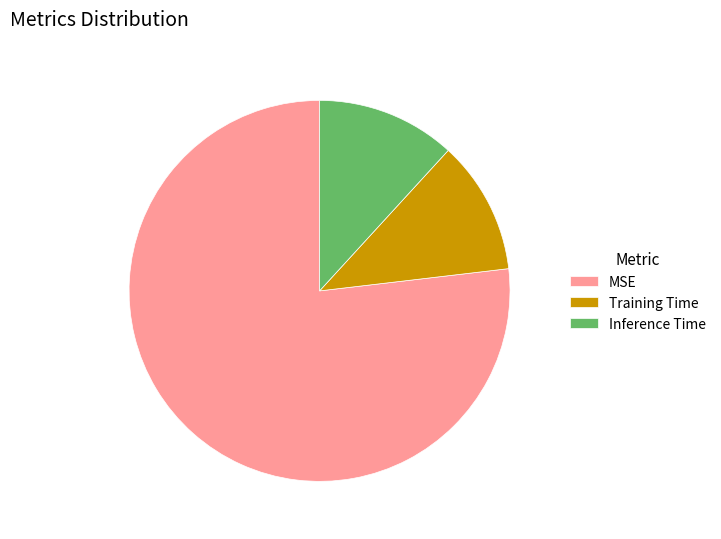

Is the sum of Inference Time and MSE greater than half?

Yes